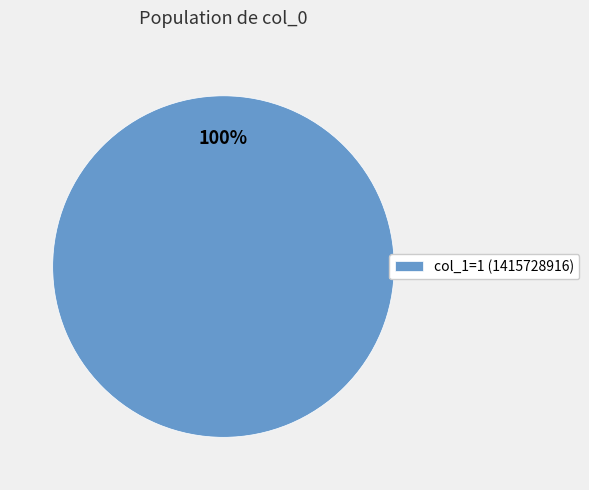

Is there any slice that represents more than half of the pie?

Yes